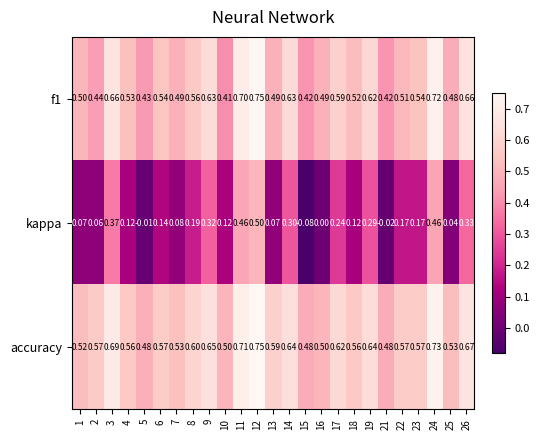

Which series has the largest range (max minus min)?

kappa